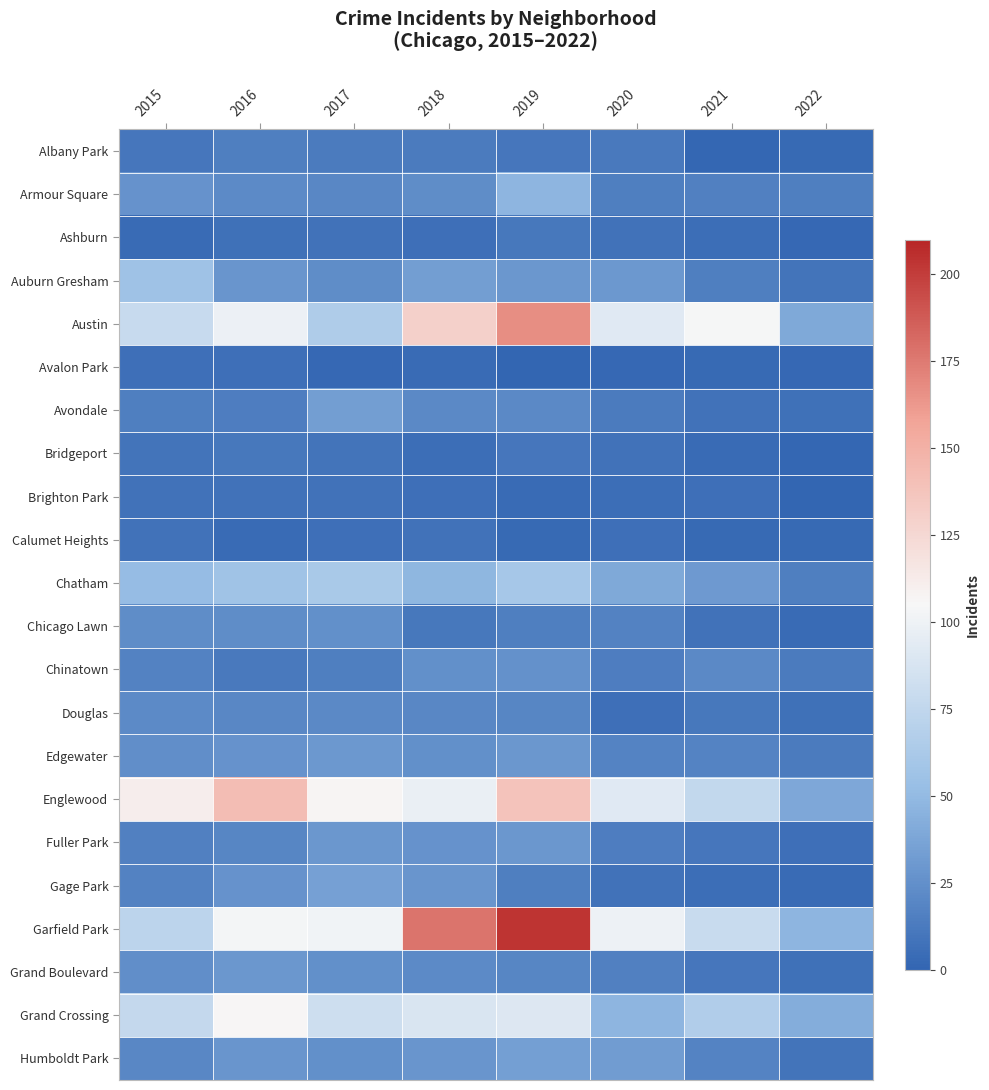

At which category is the sum across all series the highest?

2019